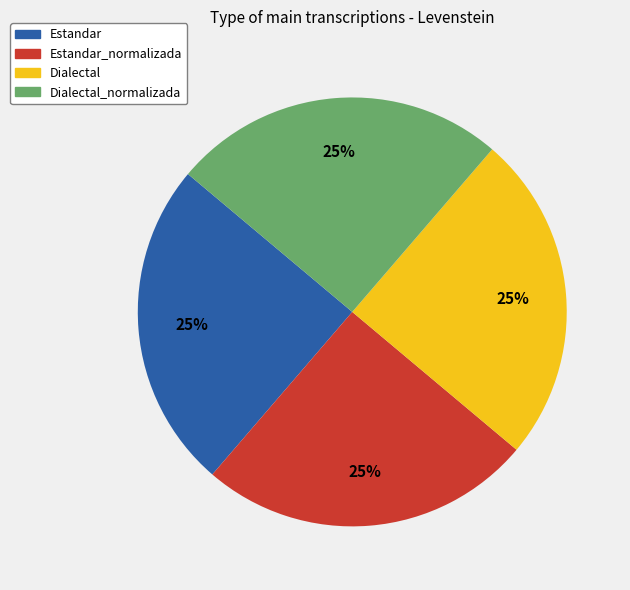

To the nearest percent, what percentage of the pie is Estandar_normalizada?

25%